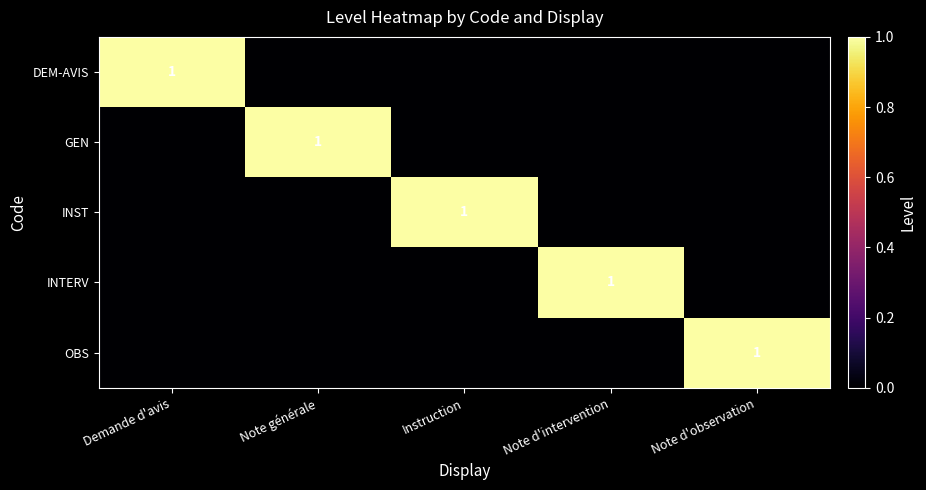

At which label does OBS reach its minimum?

Demande d'avis